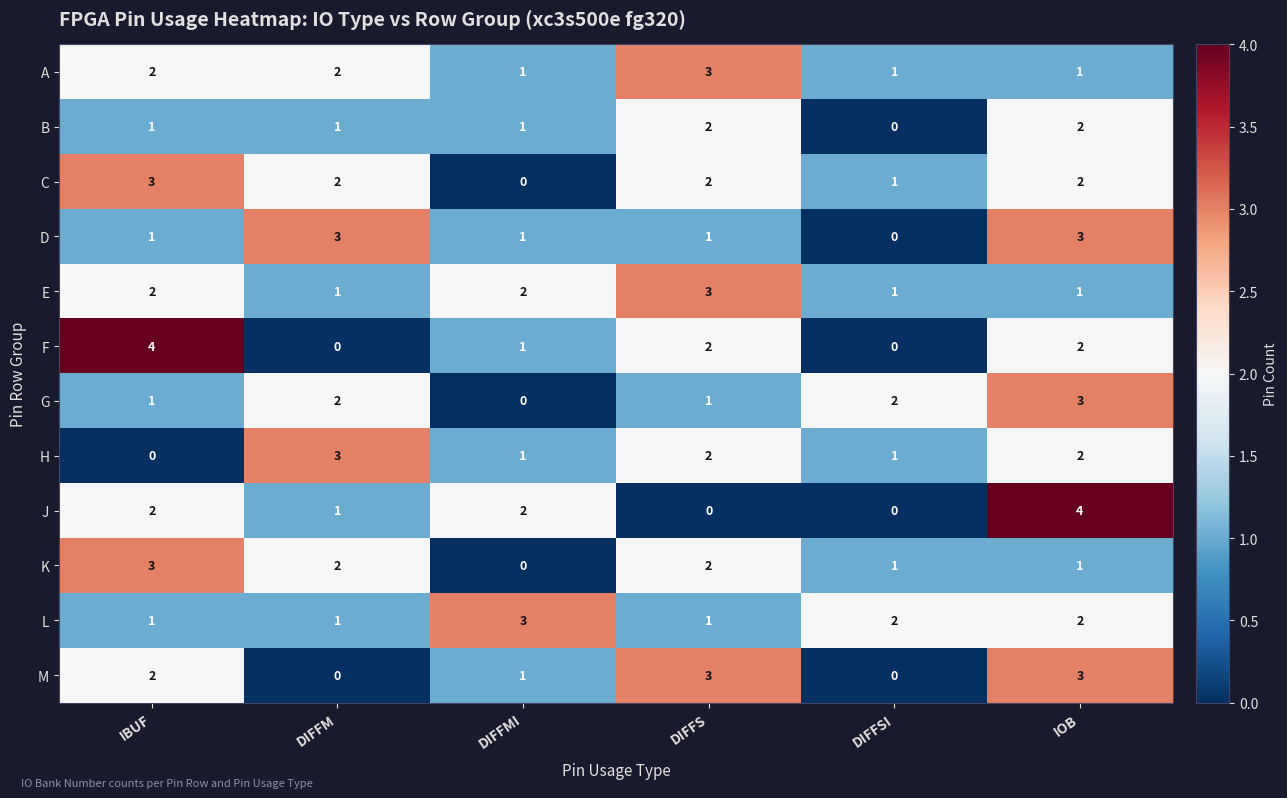

At which label is C closest to 1?

DIFFSI